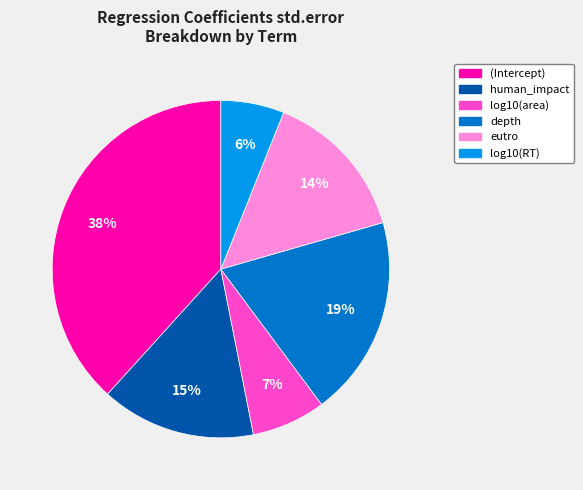

To the nearest percent, what is the difference between the human_impact and log10(area) slice percentages?

8%